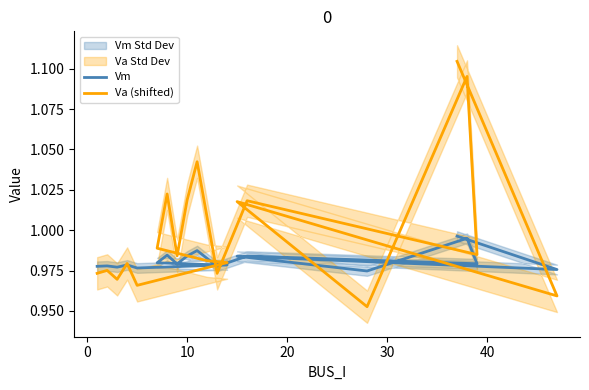

Is the value of Vm at 15 greater than the value of Va (shifted) at 40?

Yes